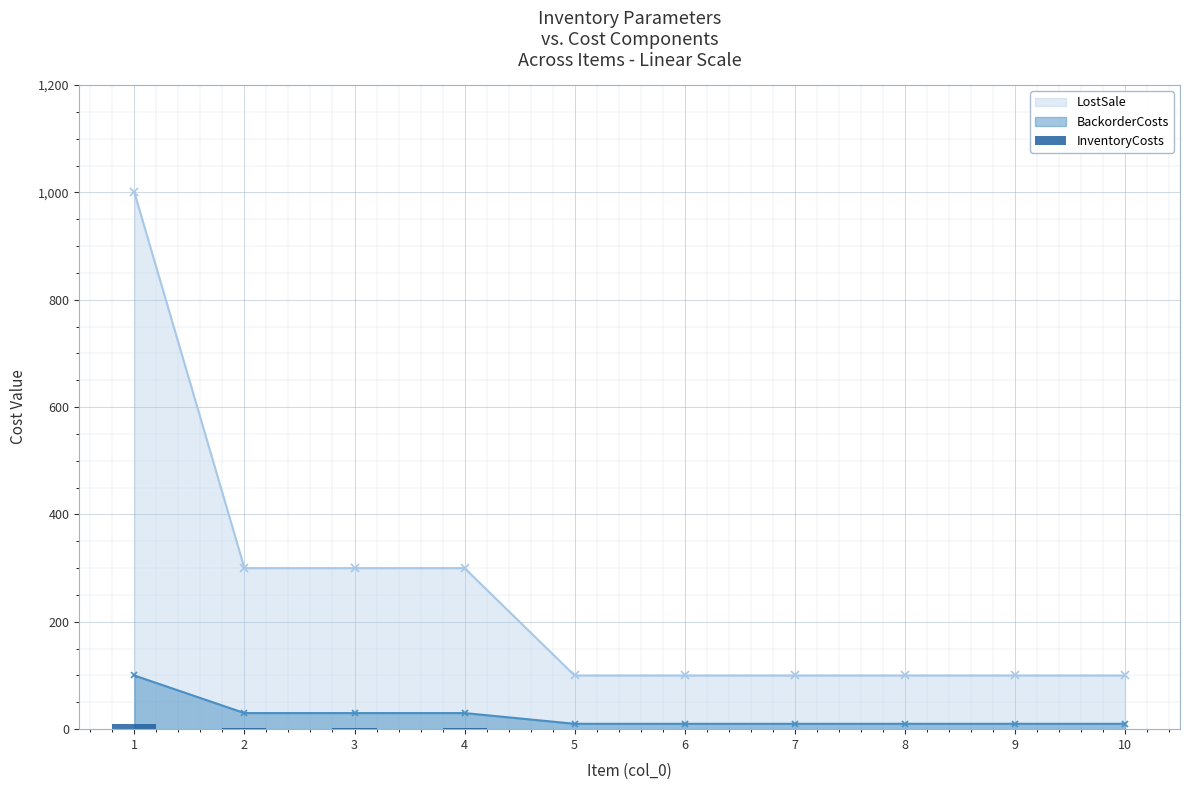

List the labels in order of value, smallest first.

5, 6, 7, 8, 9, 10, 2, 3, 4, 1